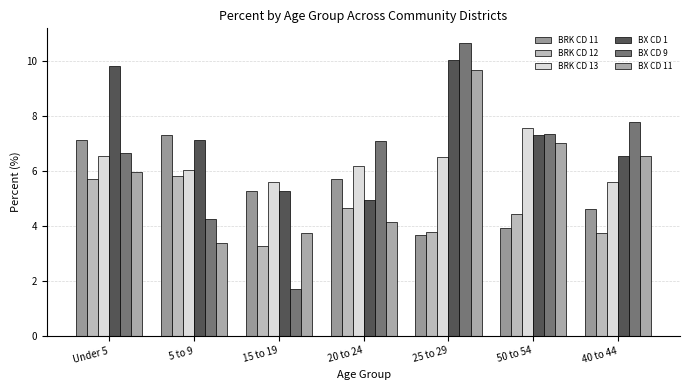

The value of BX CD 9 at 5 to 9 is 4.2. True or false?

True